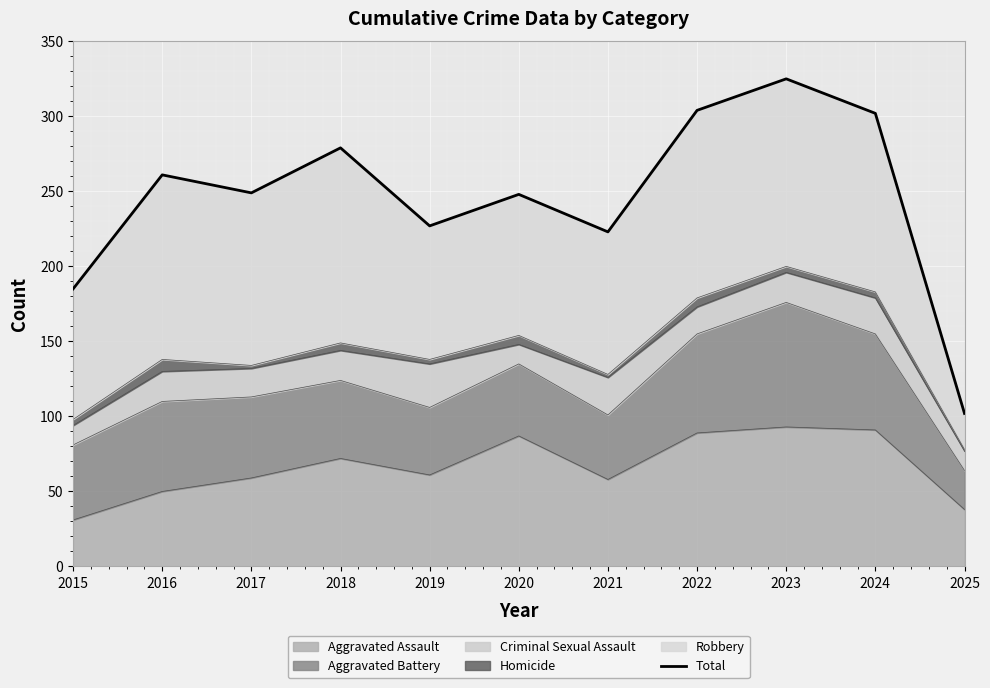

At which label does Aggravated Assault reach its minimum?

2015